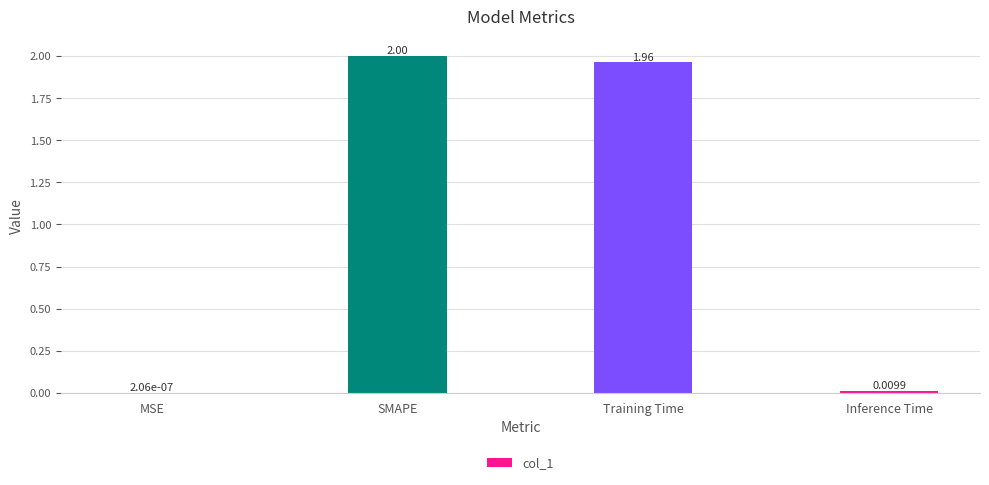

What is the change in value from MSE to Training Time?

+2.0